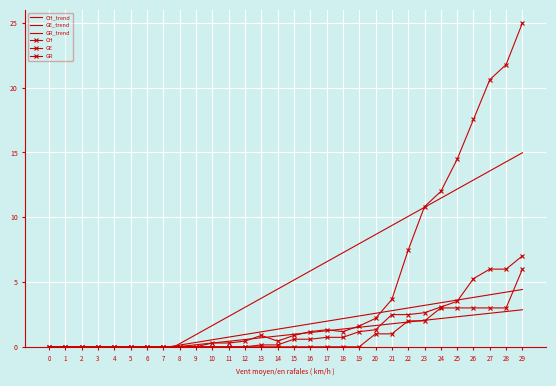

How many data points in GE are above 0?

17